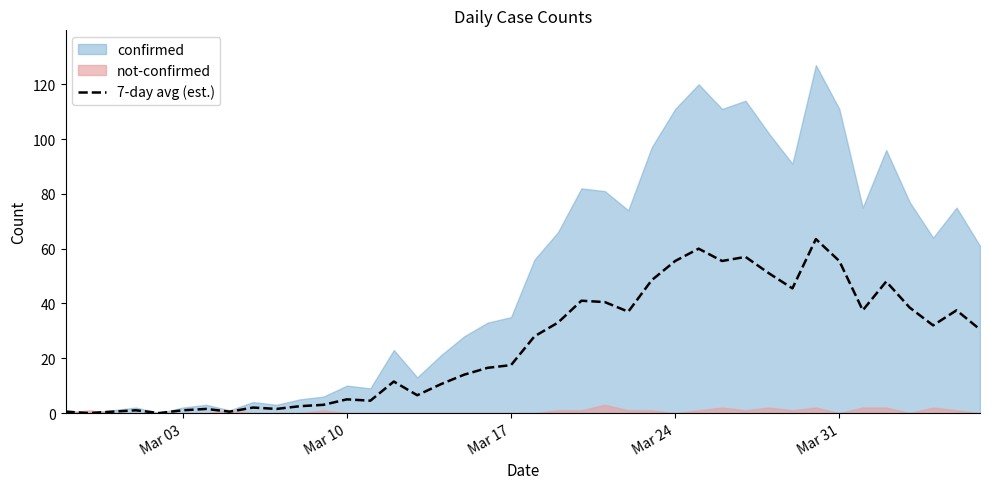

True or false: 7-day avg (est.) has a value of 55.5 at Mar 31.

True